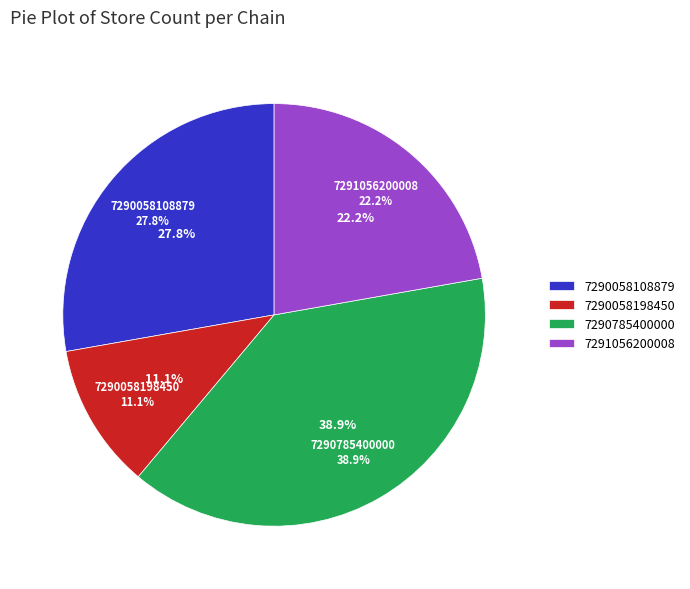

Which category has the smallest portion of the pie?

7290058198450